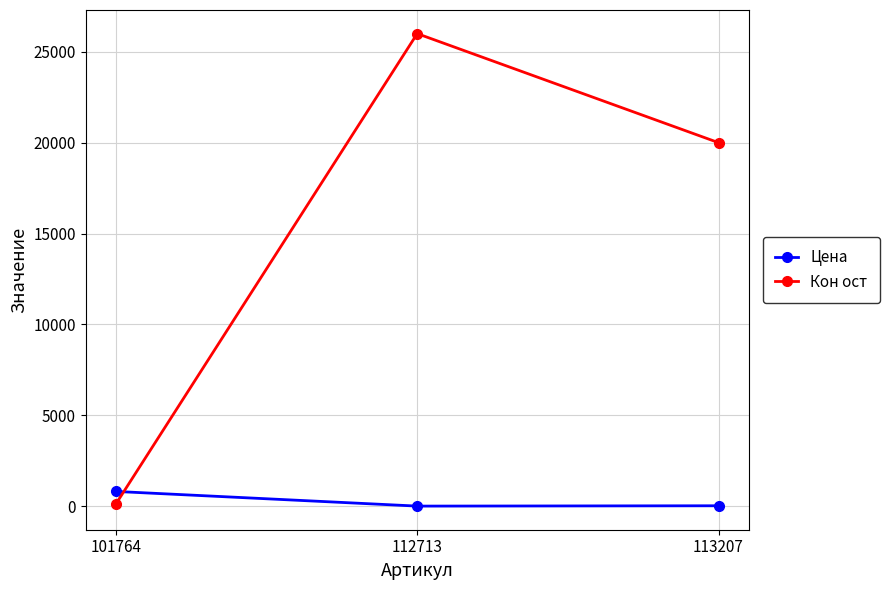

What are all the series names shown in the legend?

Цена, Кон ост